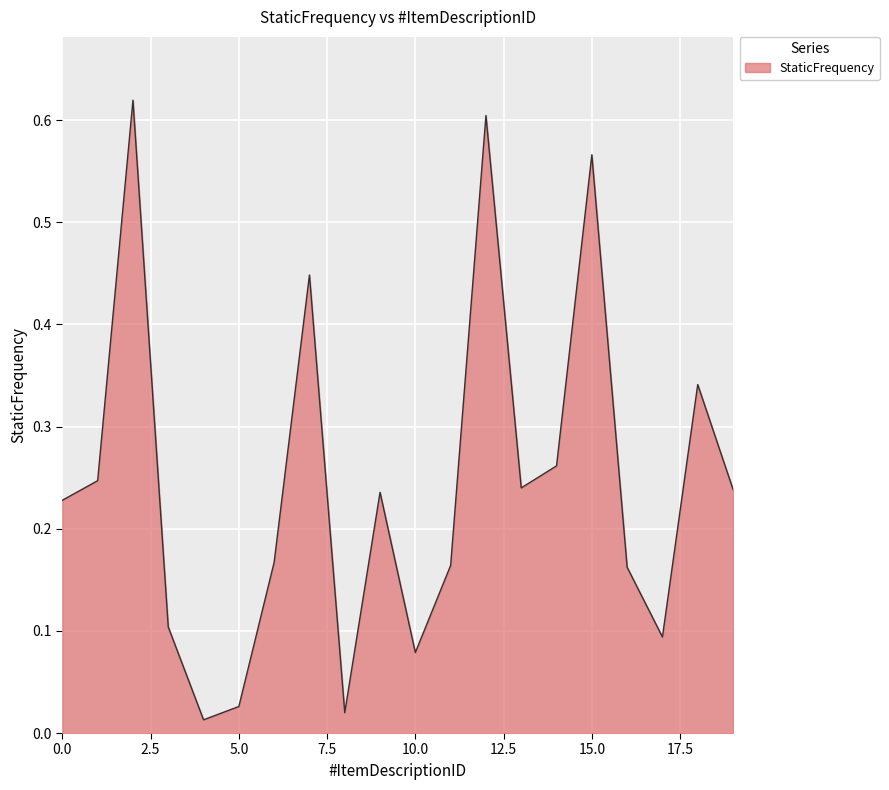

At which category does the data reach its first local peak?

2